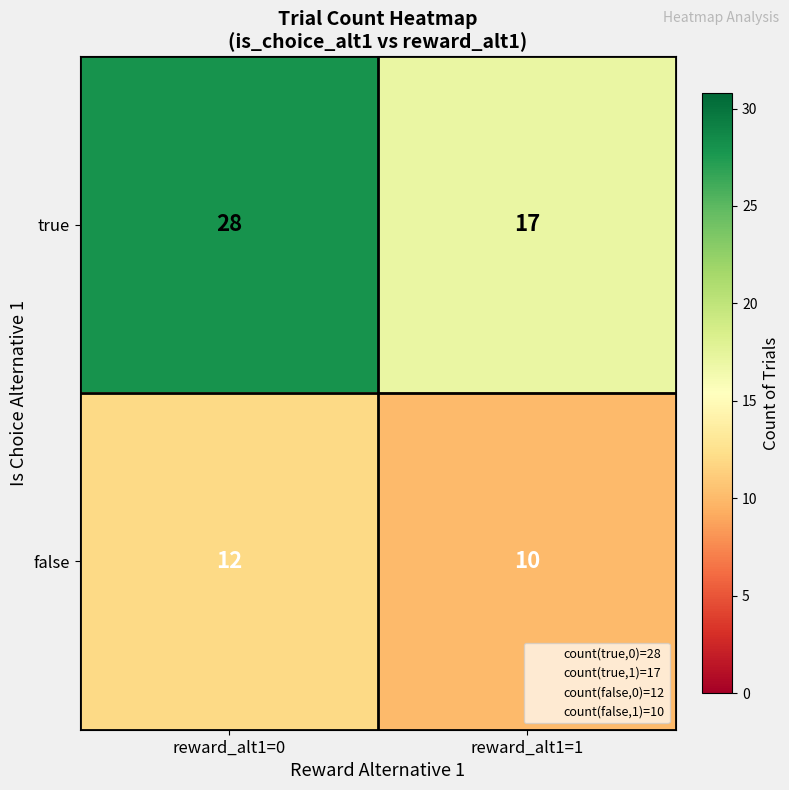

True or false: true has a value of 28 at reward_alt1=0.

True